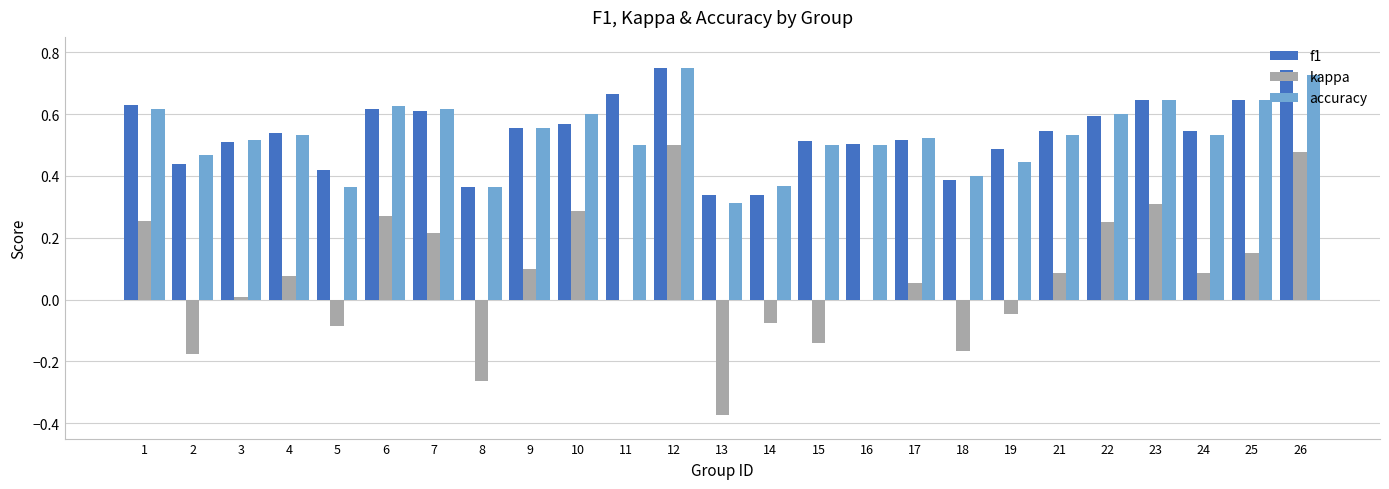

What is the sum of all accuracy values?

13.2